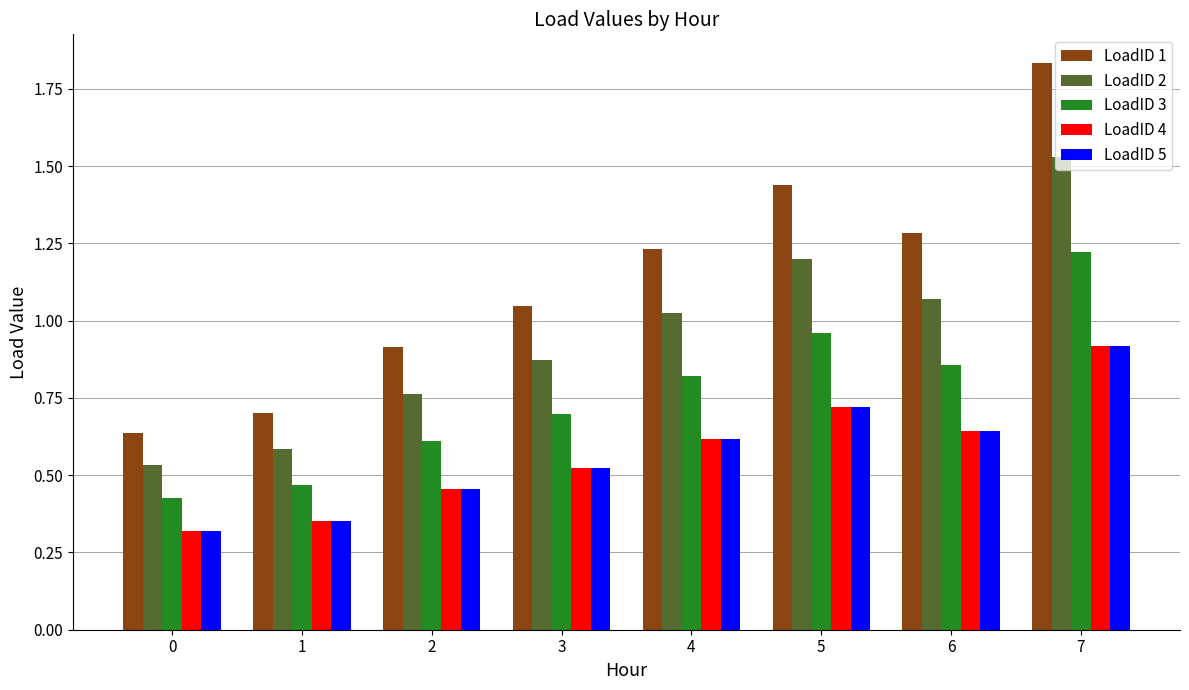

At how many categories does at least one series exceed 1?

5